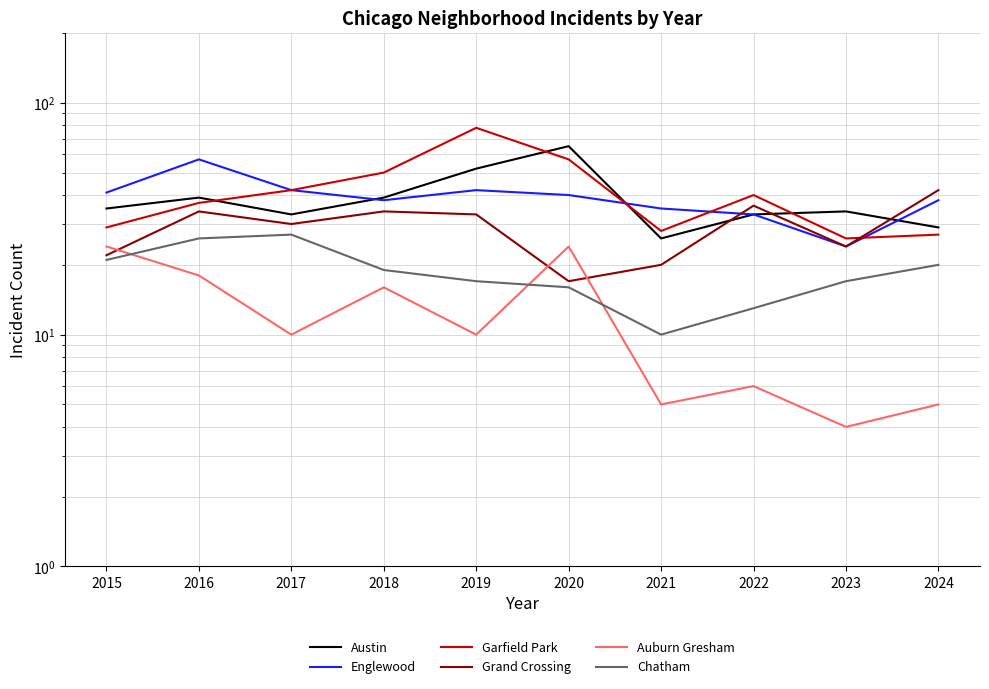

At which label does Austin first exceed 35?

2016